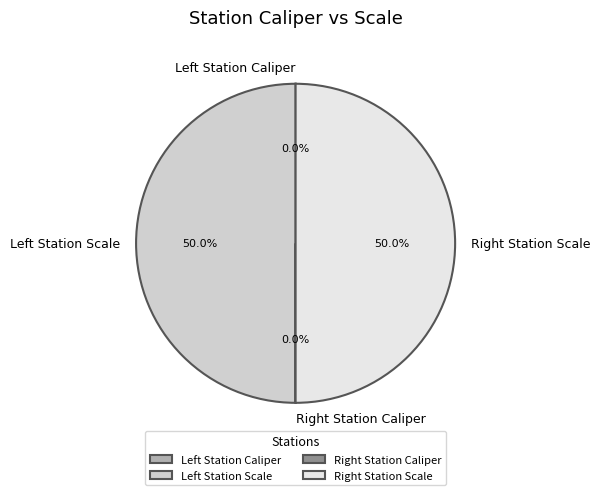

Rank the categories by value from highest to lowest.

Left Station Scale, Right Station Scale, Right Station Caliper, Left Station Caliper